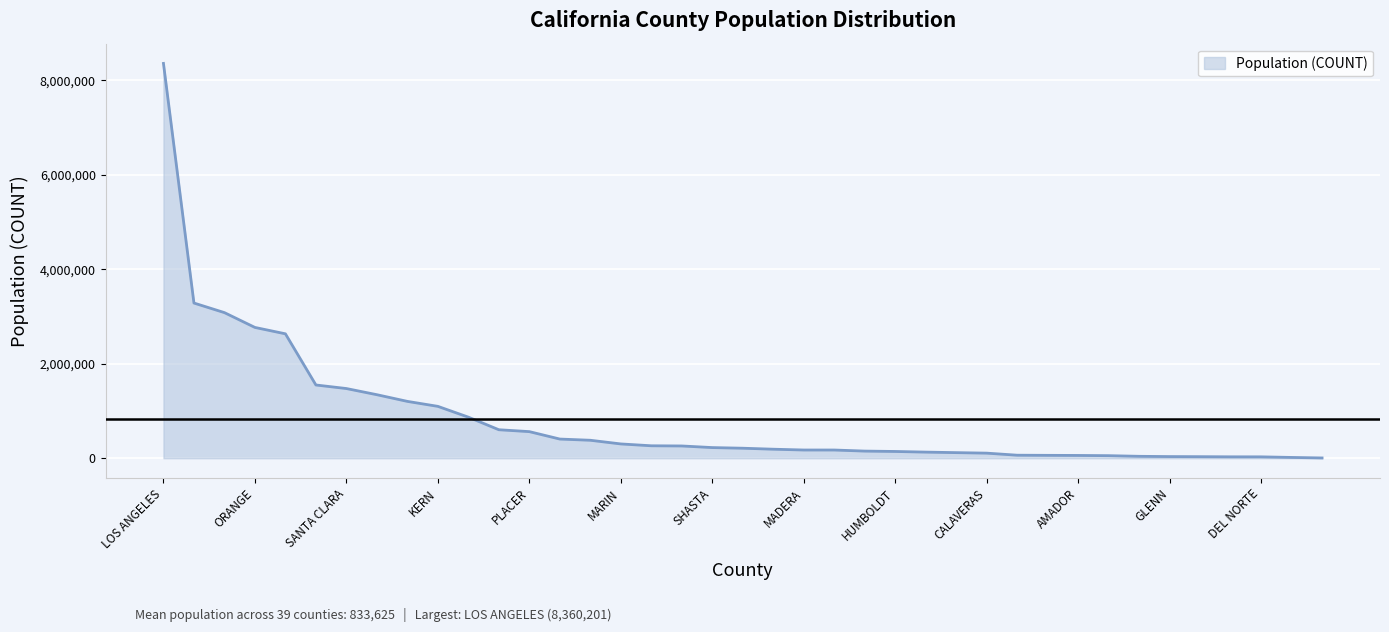

What is the maximum value shown in the chart?

8360201